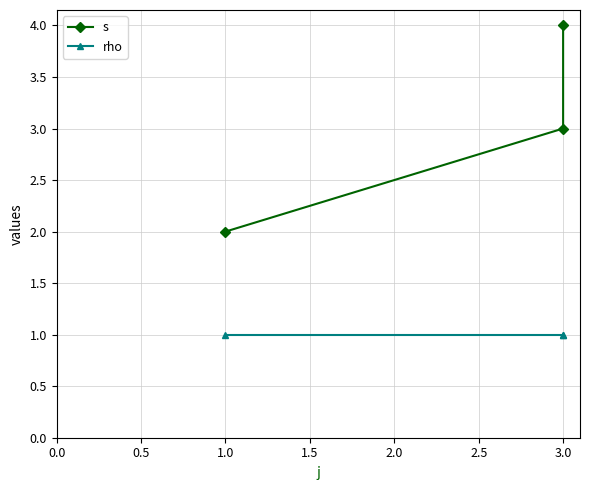

Which series has the largest range (max minus min)?

s